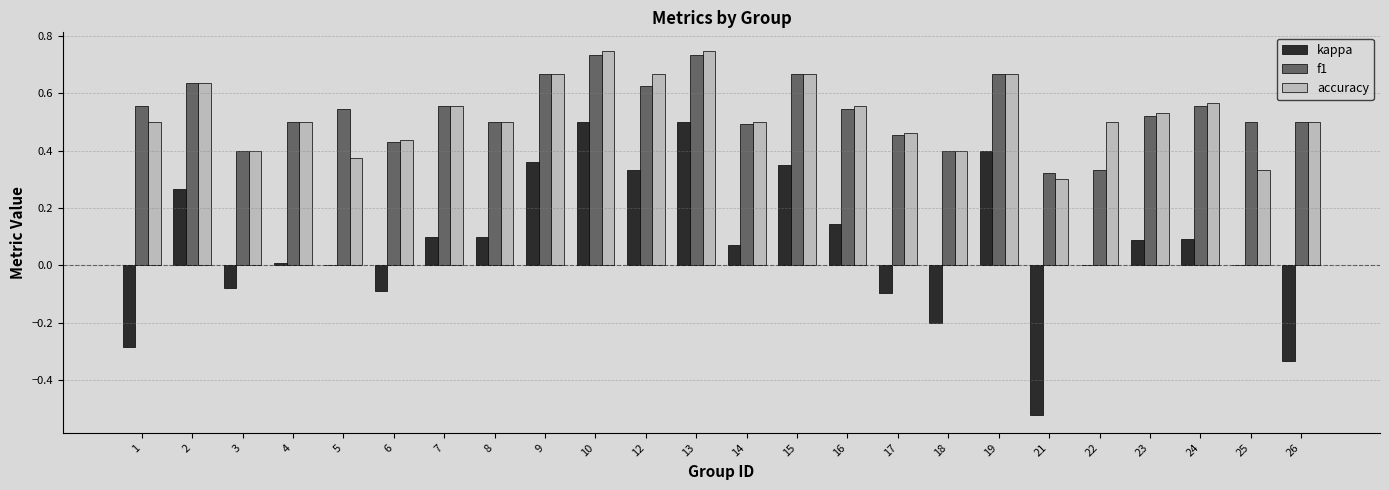

The f1 series shows 0.3 at 22. True or false?

True